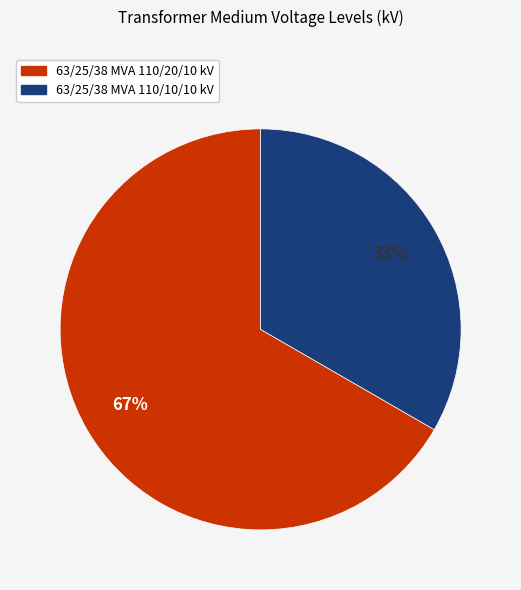

Does 63/25/38 MVA 110/20/10 kV represent more than half of the total?

Yes